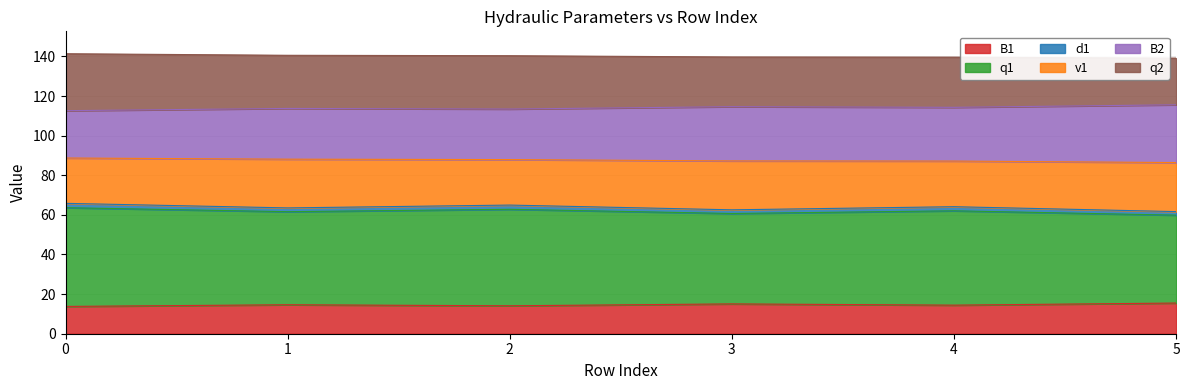

The q1 series shows 27.5 at 1. True or false?

False